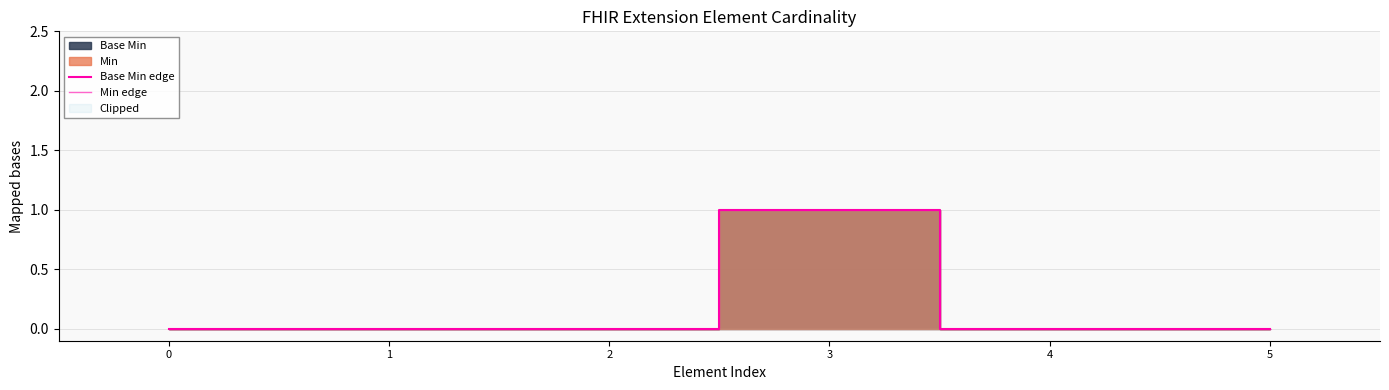

At which category does Base Min edge reach its first local peak?

3